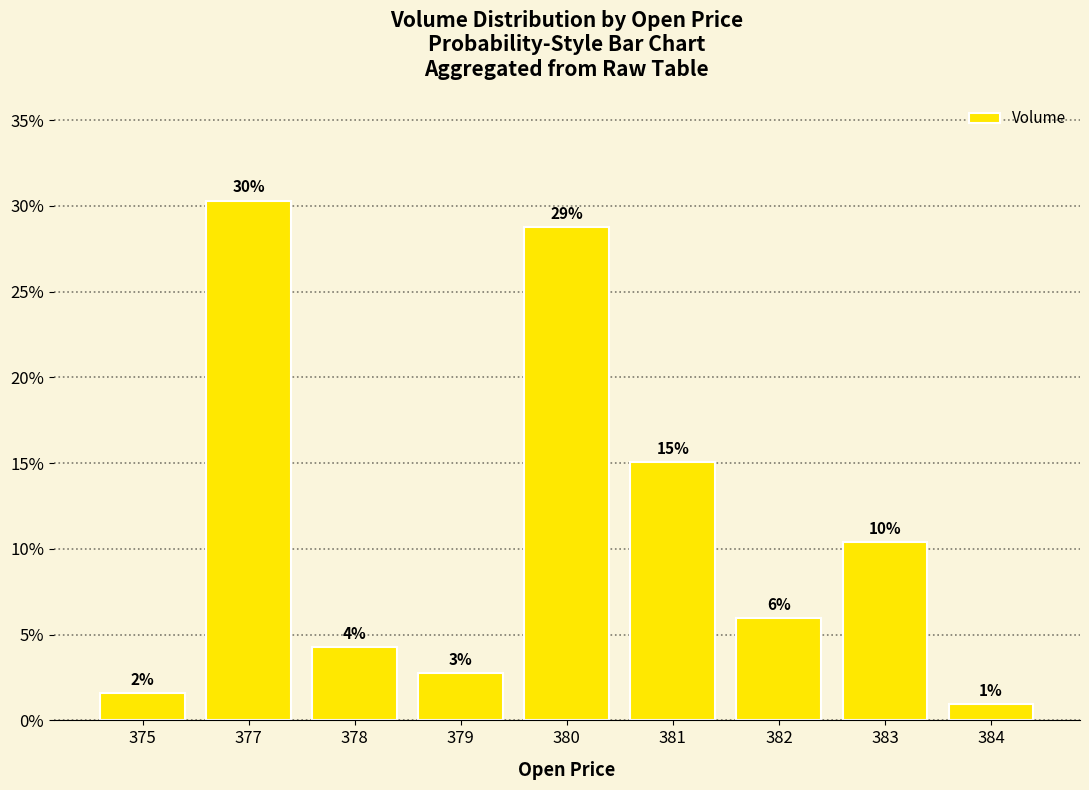

Between 383 and 384, which is larger?

383